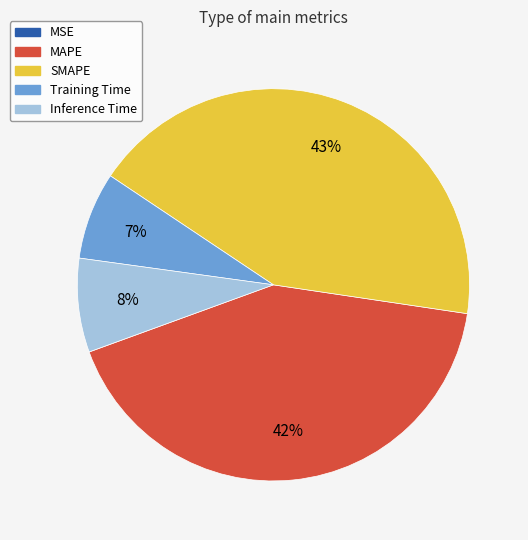

To the nearest percent, what is the difference between the Inference Time and SMAPE slice percentages?

35%